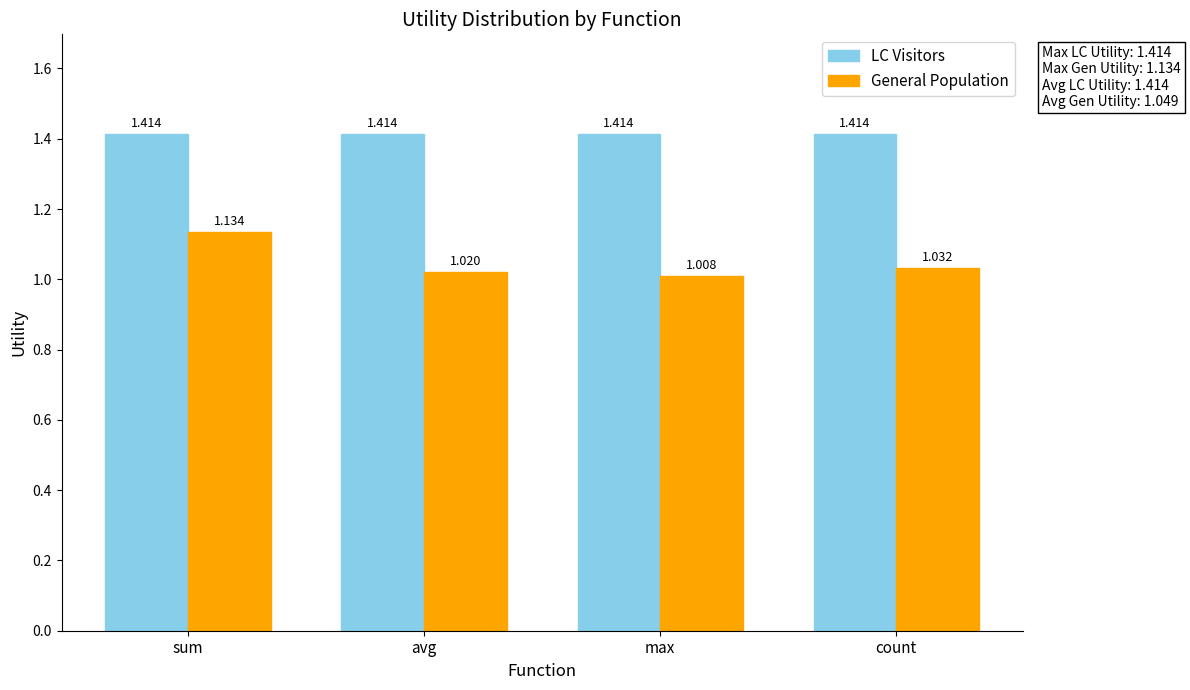

Which series has the largest total across all categories?

LC Visitors